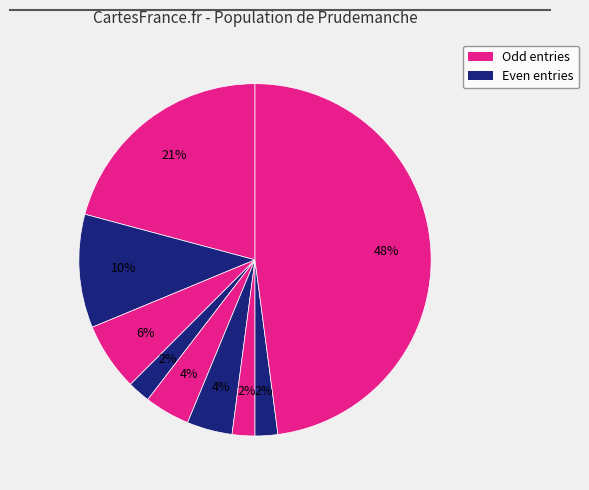

How many segments does this pie chart have?

9